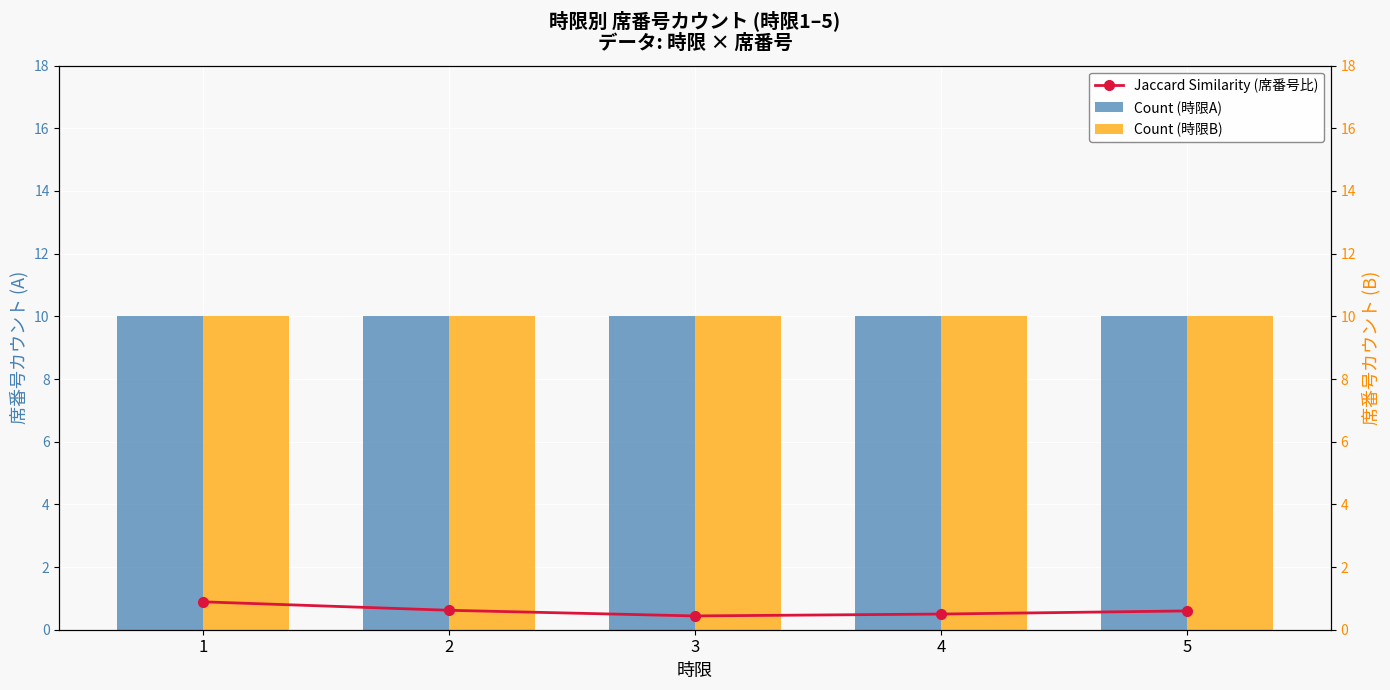

At which category is the sum across all series the highest?

1